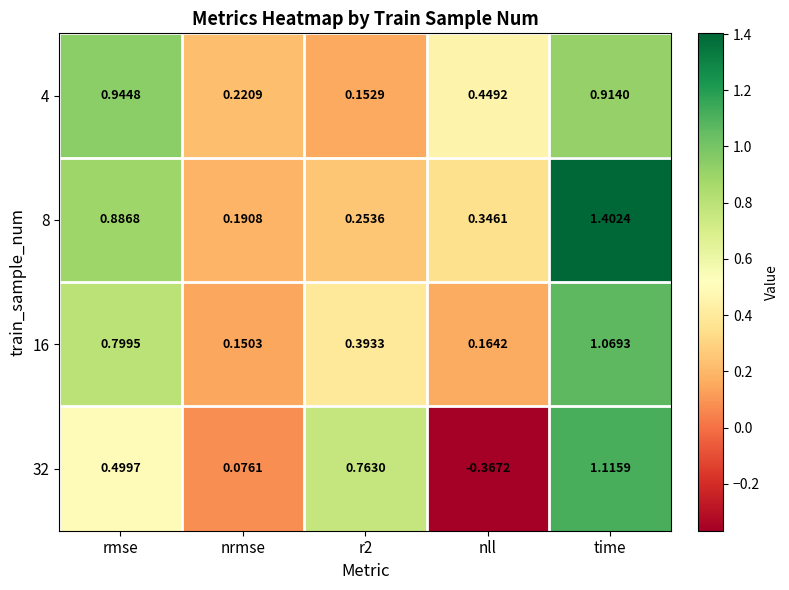

At which label does 4 reach its peak?

rmse